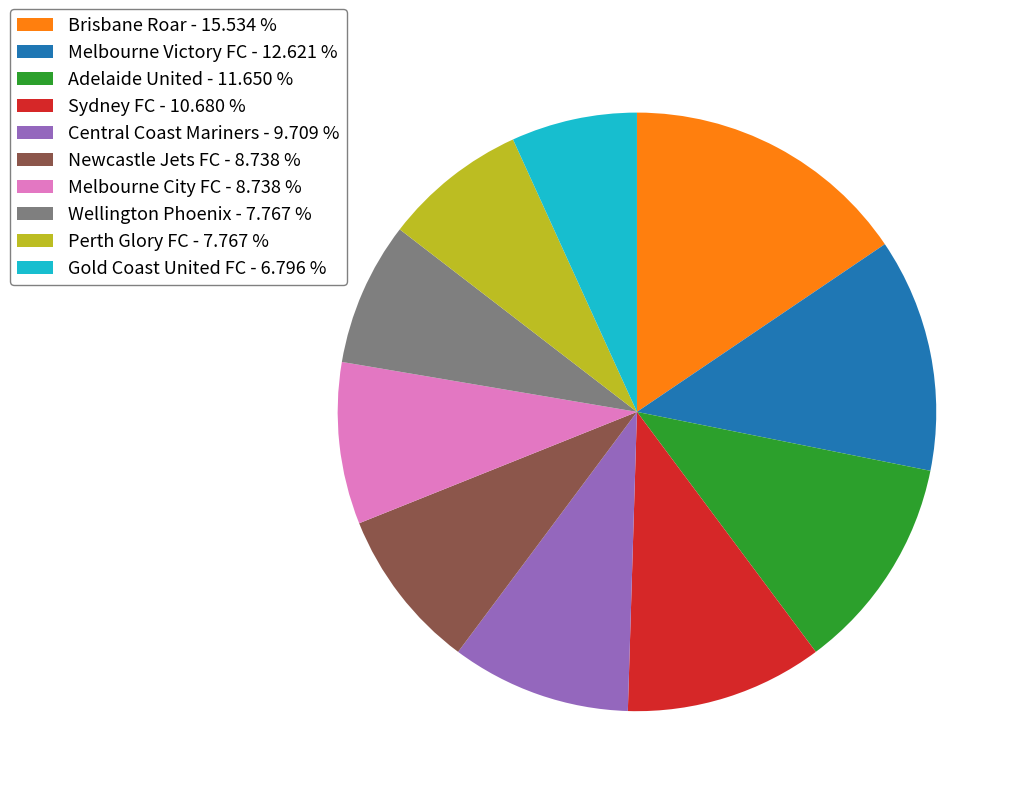

Combined, do Melbourne Victory FC - 12.621 % and Central Coast Mariners - 9.709 % account for over 50%?

No